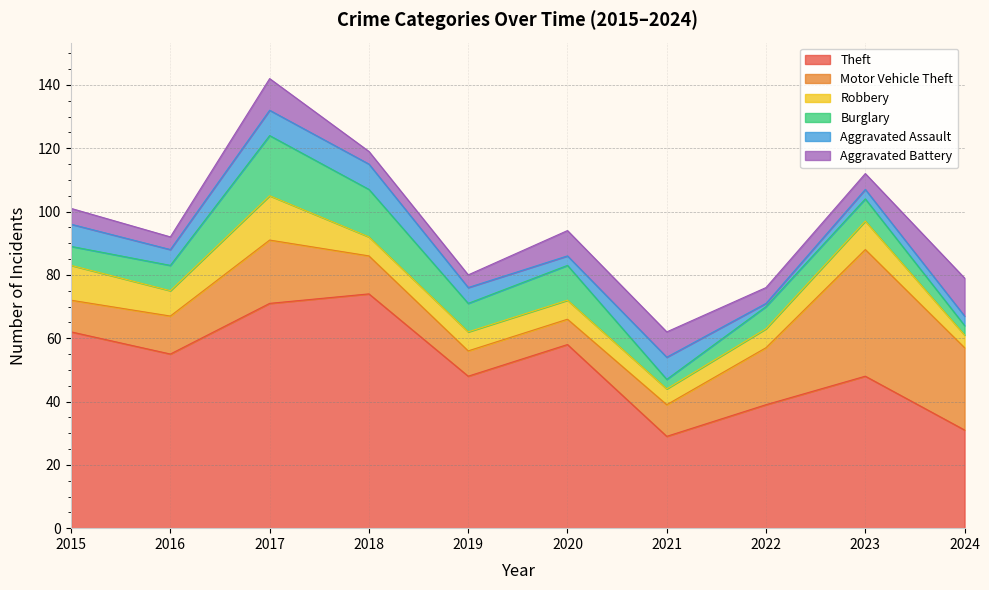

What is the minimum value shown in the chart?

1